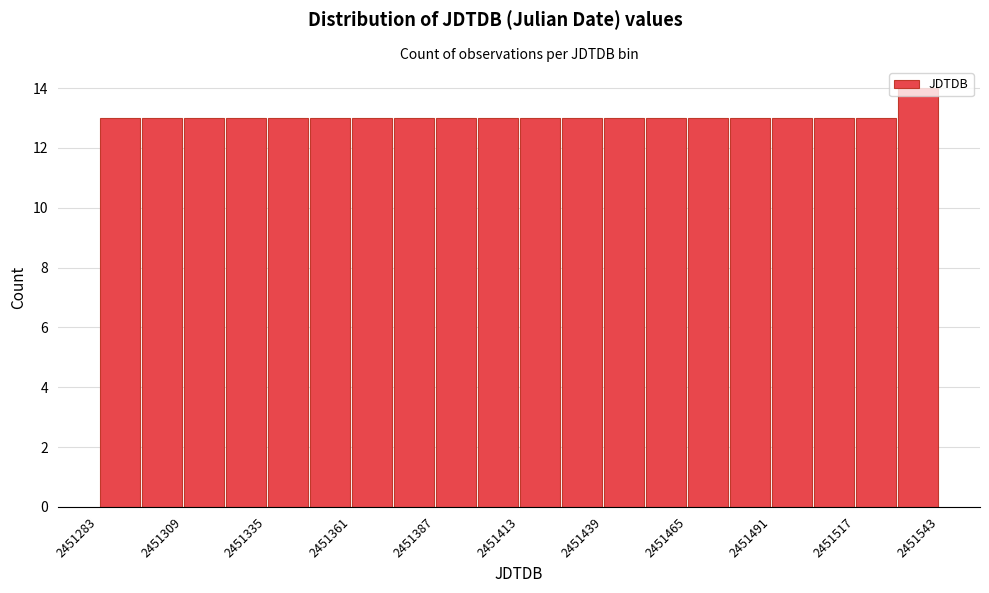

Read against the x-axis, roughly where is the centre of the tallest bar?

2451535